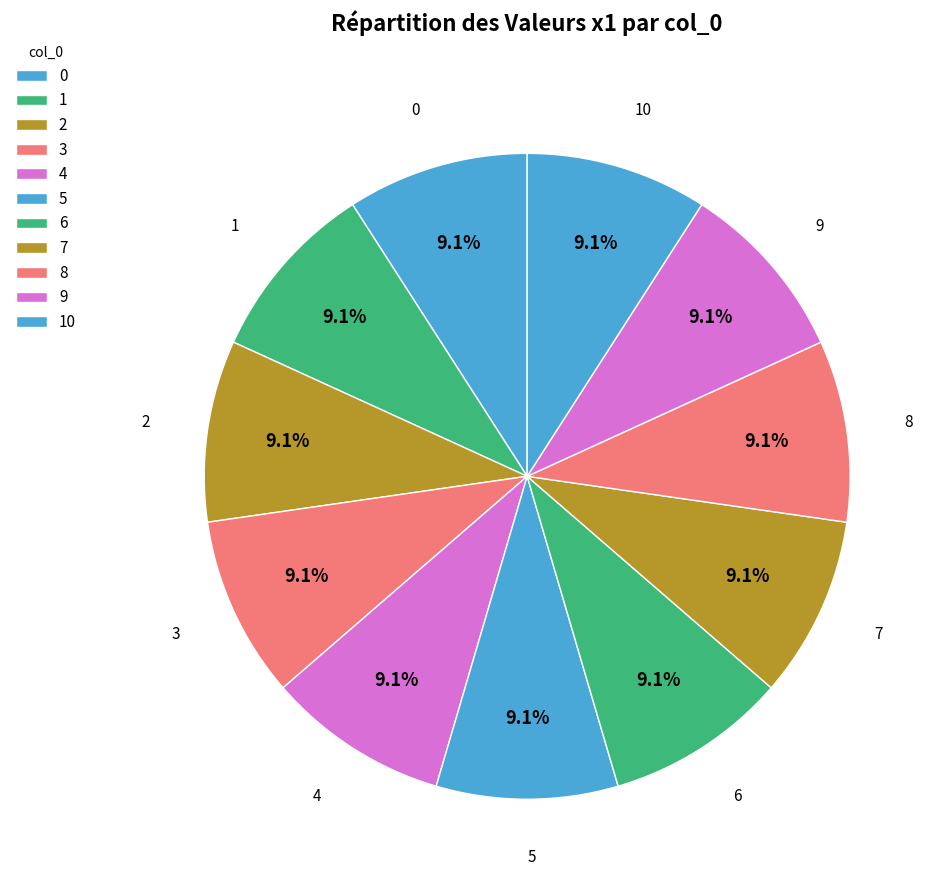

Count the number of slices in the pie.

11